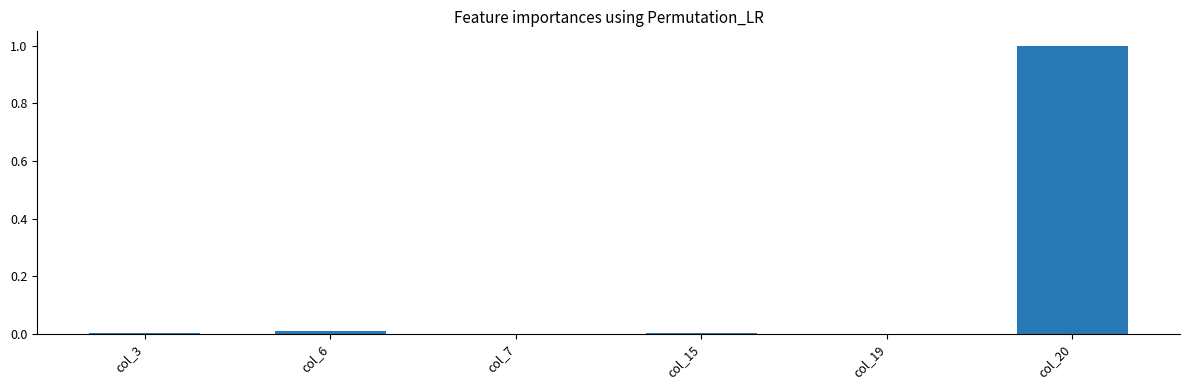

The chart shows a value of 0.0 at col_19. True or false?

True